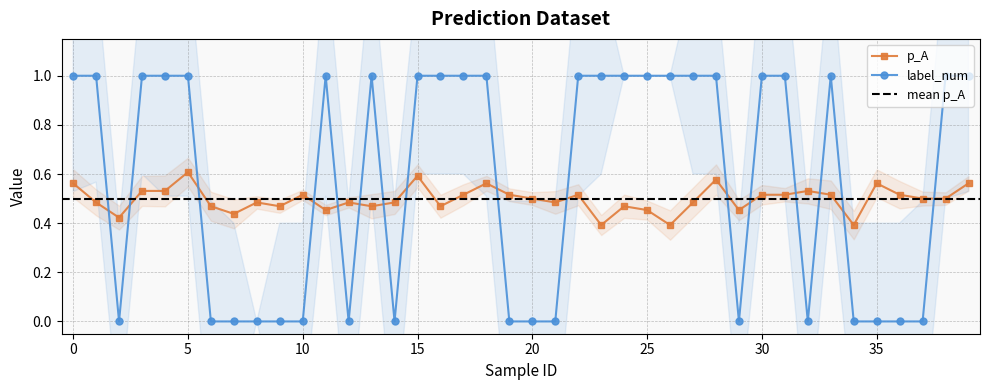

Which has a higher value, 25 or 6?

6